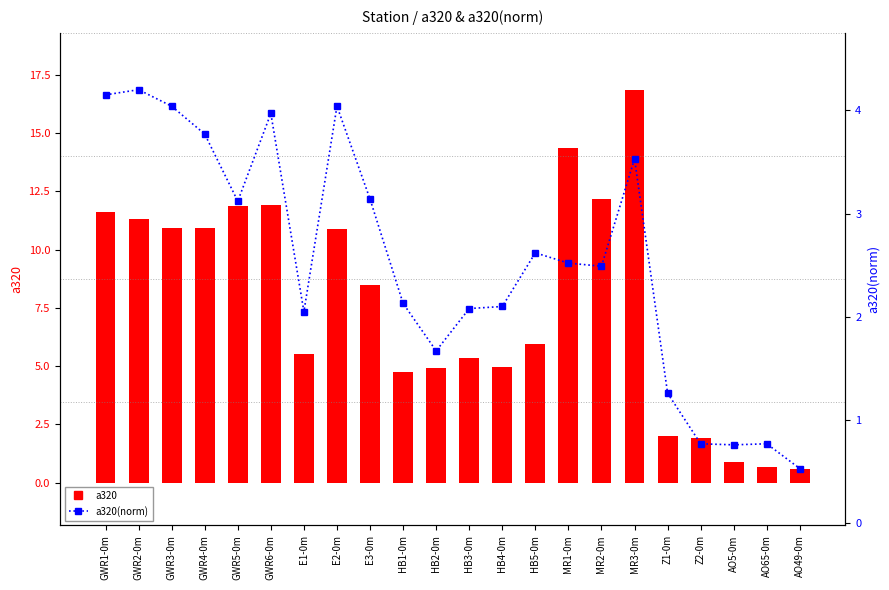

How many values in the a320(norm) series exceed 2?

16